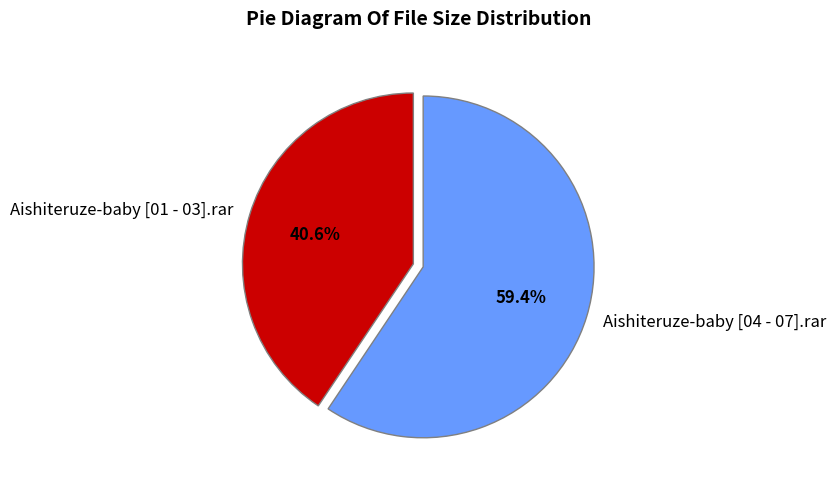

The Aishiteruze-baby [01 - 03].rar slice represents 41% of the pie. True or false?

True